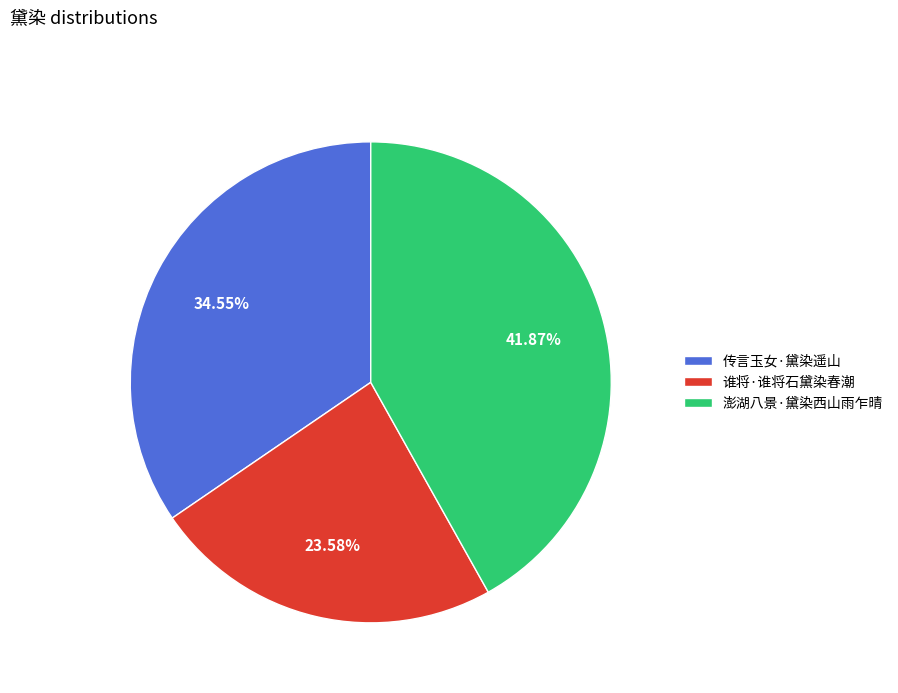

Which slice is the largest?

澎湖八景·黛染西山雨乍晴